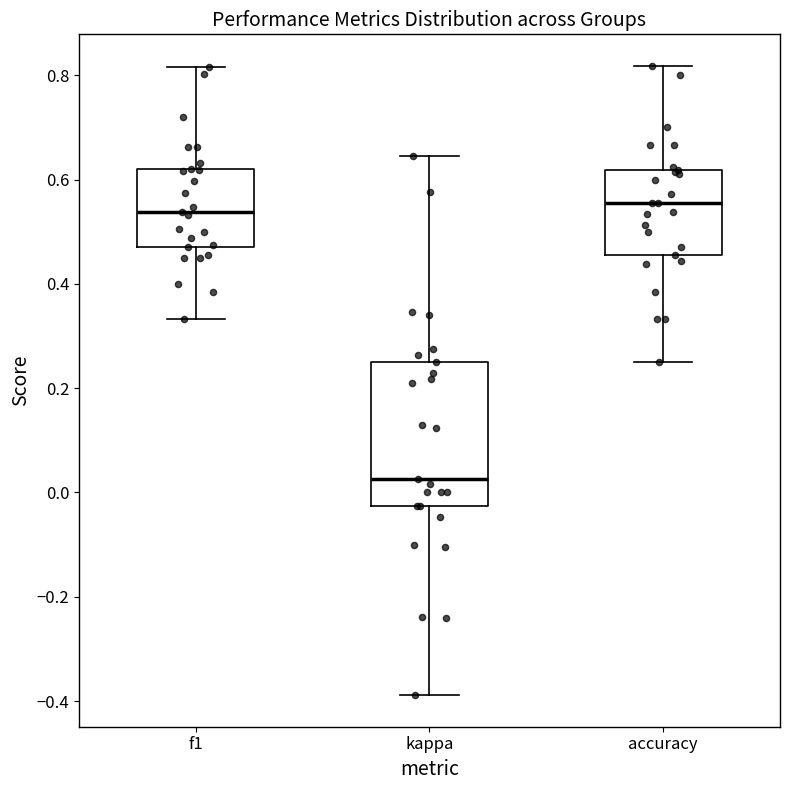

Reading left to right, read every box against the y-axis: the position of its median line, the range the box covers, and the ends of its whiskers. The values are not printed on the chart, so give them approximately, as read against the axis.

f1: median 0.54, box 0.48 to 0.62, whiskers 0.34 to 0.82
kappa: median 0.02, box -0.02 to 0.26, whiskers -0.38 to 0.64
accuracy: median 0.56, box 0.46 to 0.62, whiskers 0.26 to 0.82